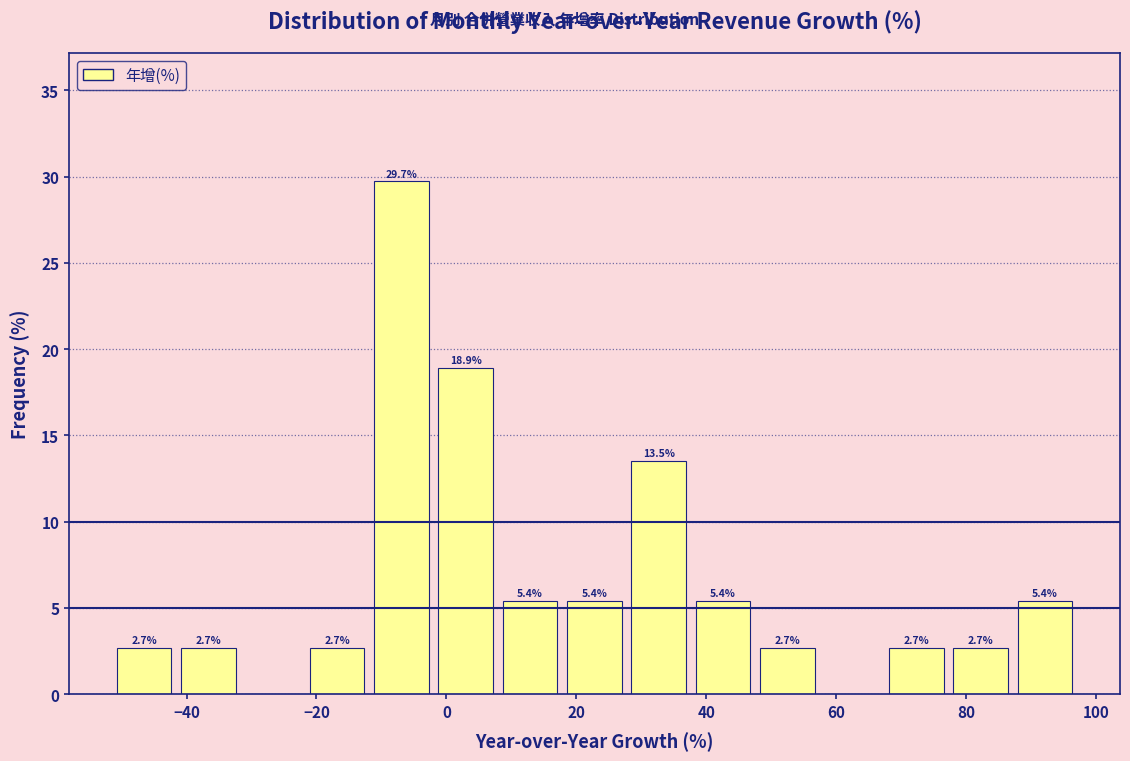

Over which range of the x-axis is the bar tallest?

-12 to -2